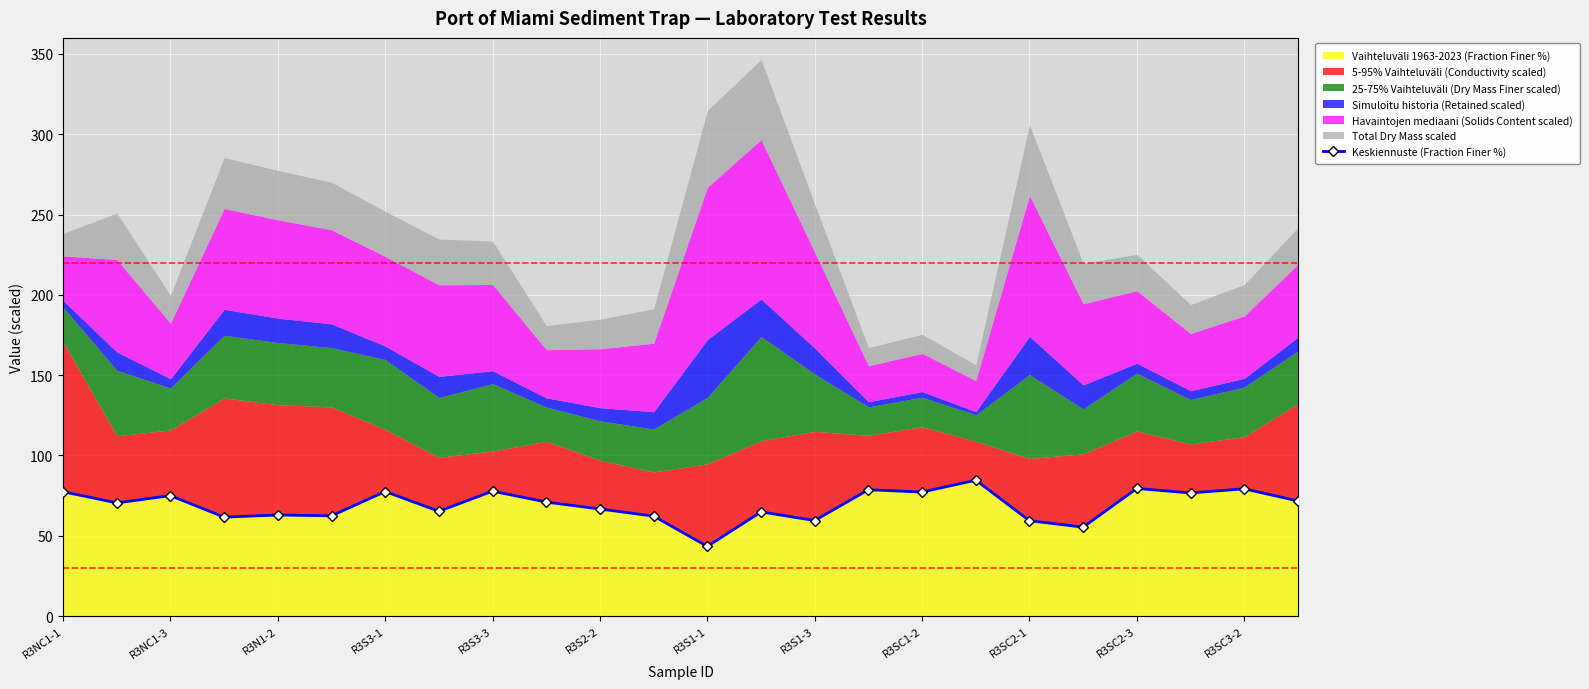

How many lines are shown in the chart?

1